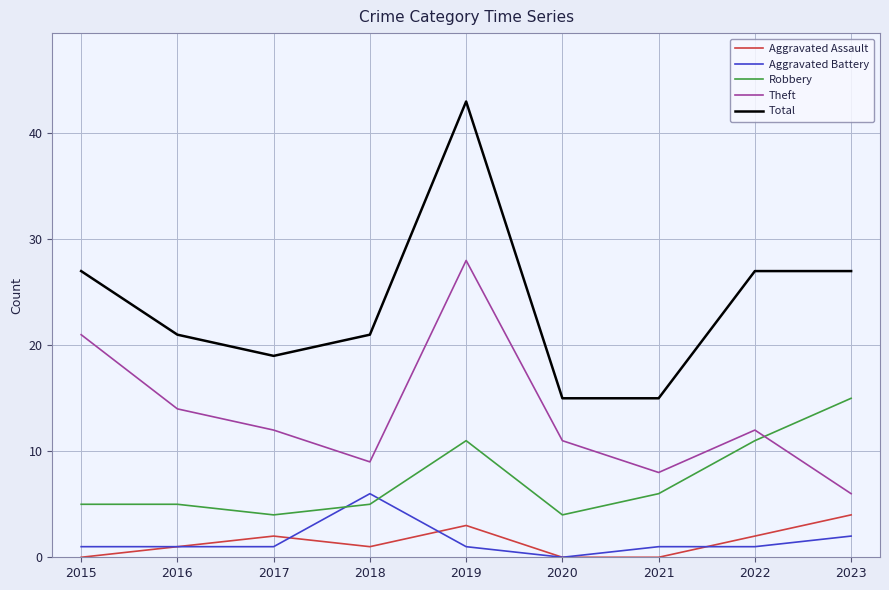

What is the spread (max minus min) of values at 2022?

26